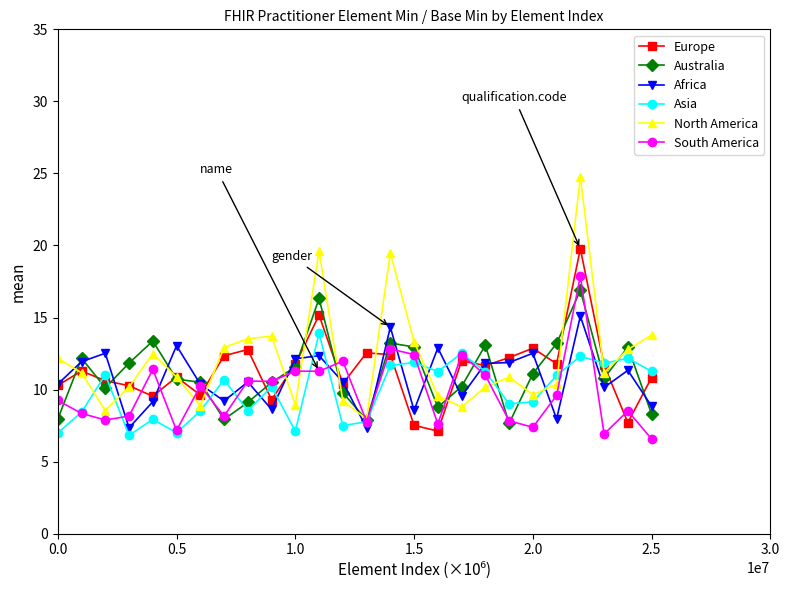

List the series in order of their peak value, lowest first.

Asia, Africa, Australia, South America, Europe, North America